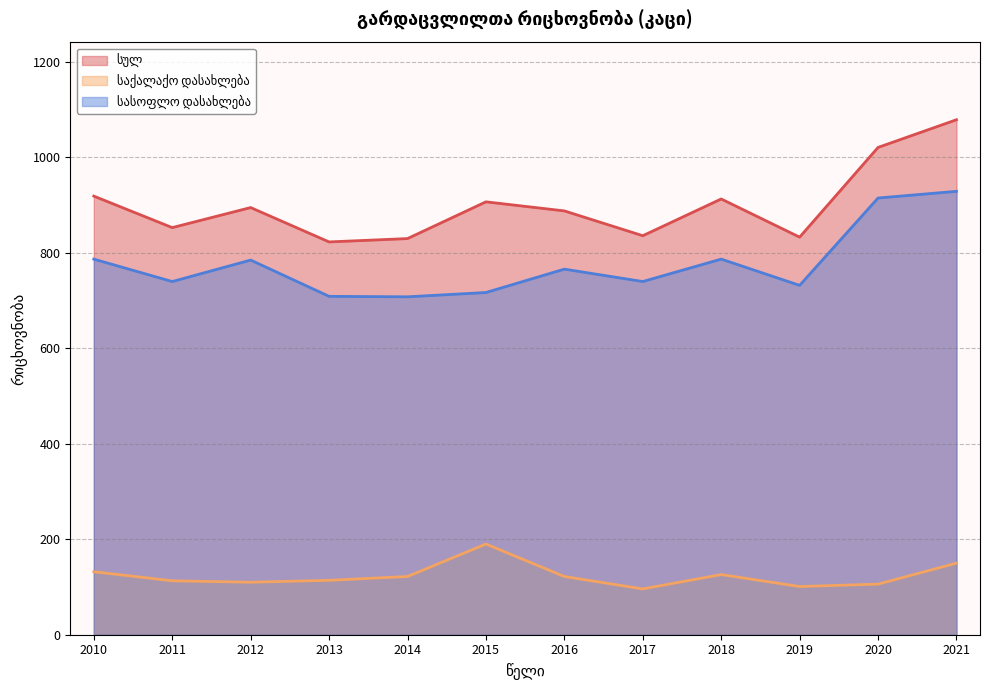

Where does the სასოფლო დასახლება series first go above 766?

2010